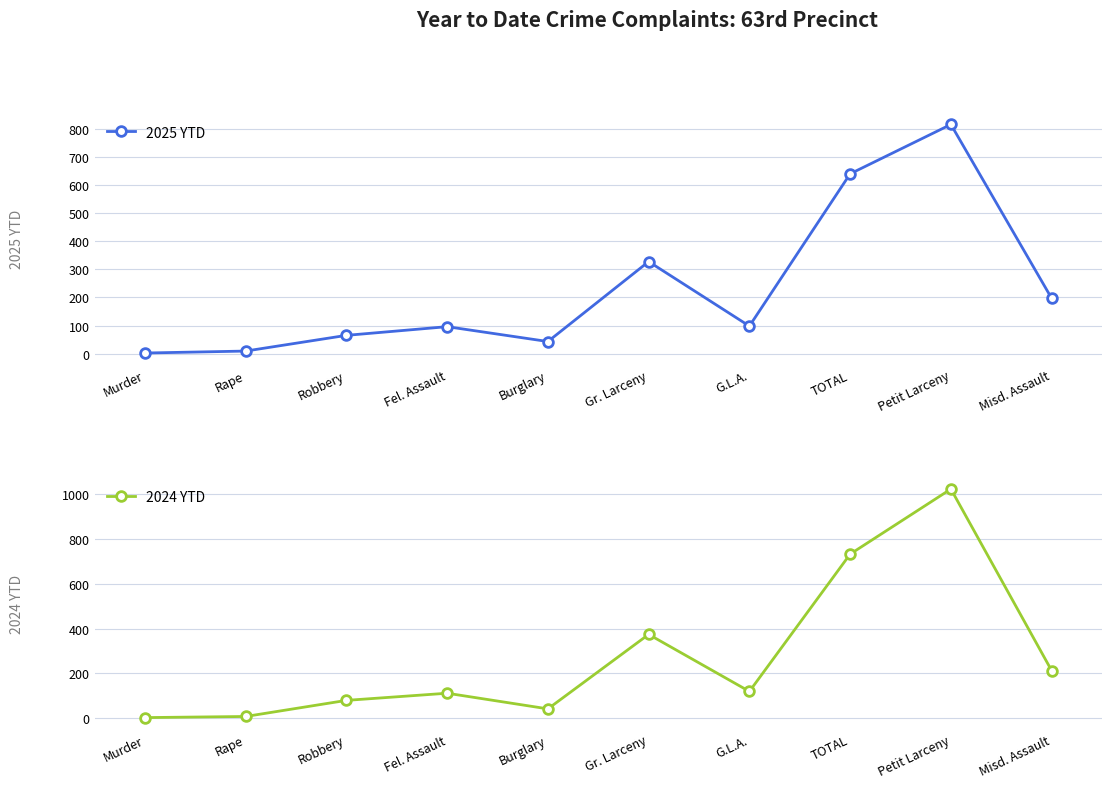

True or false: 2024 YTD has more than 1 points higher than both neighbors.

True